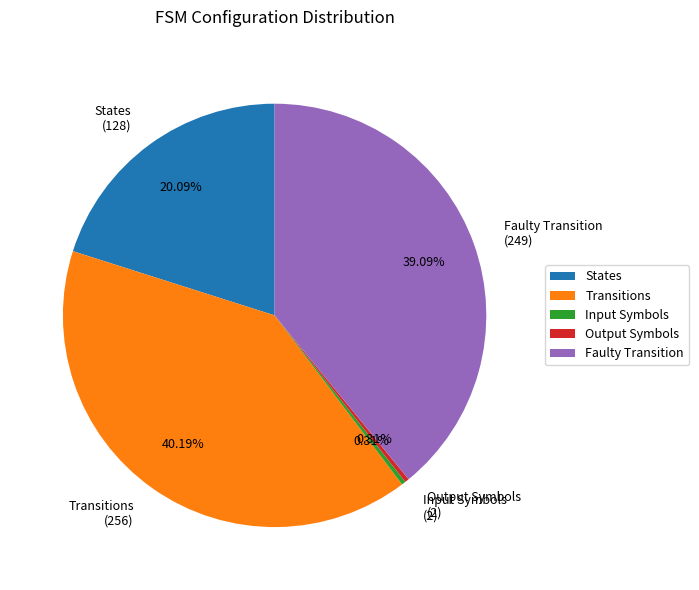

Do Output Symbols (2) and States (128) together represent more than half of the pie?

No